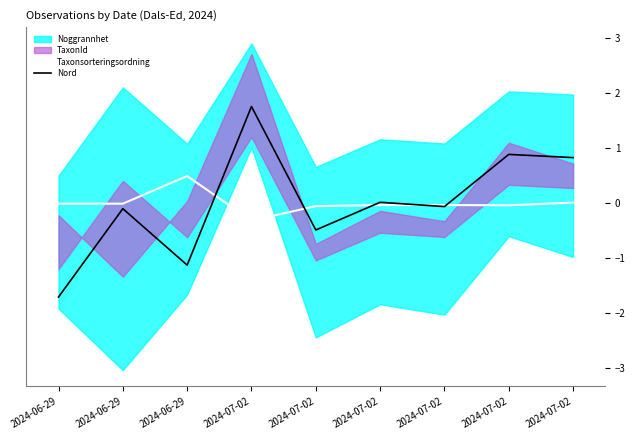

How many data points in Nord are less than 0?

5